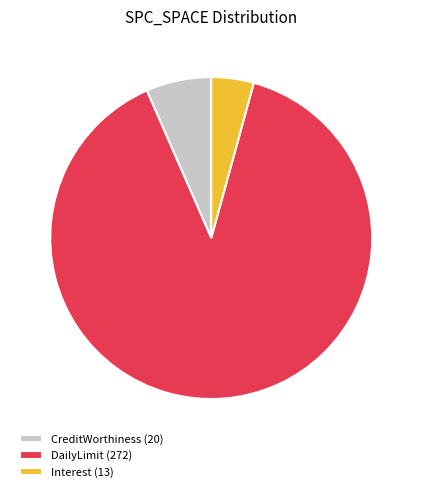

Rank the categories by value from lowest to highest.

Interest (13), CreditWorthiness (20), DailyLimit (272)